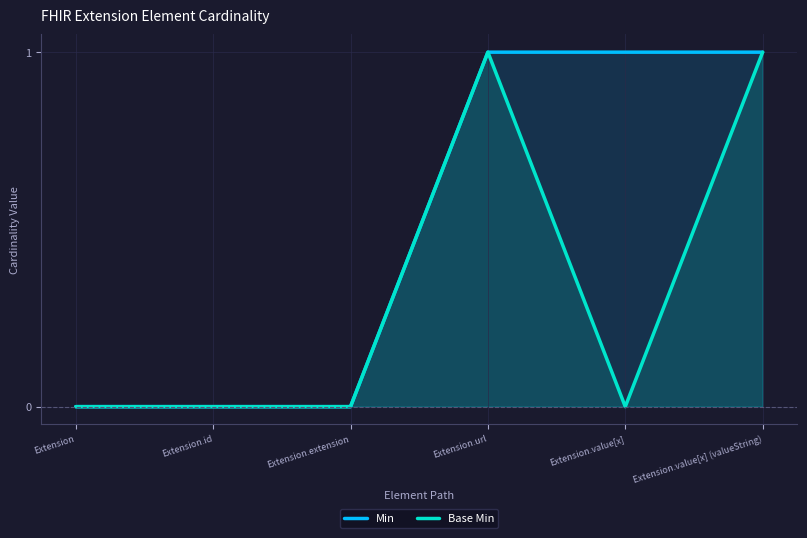

What is the label of the 3rd point from the left?

Extension.extension